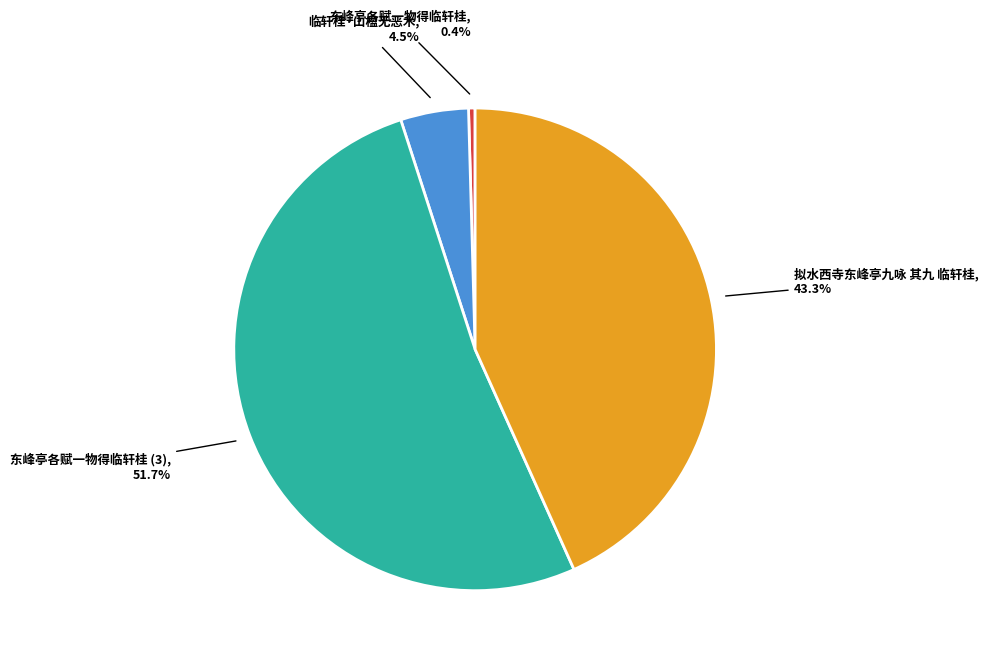

Does any single category account for the majority?

Yes